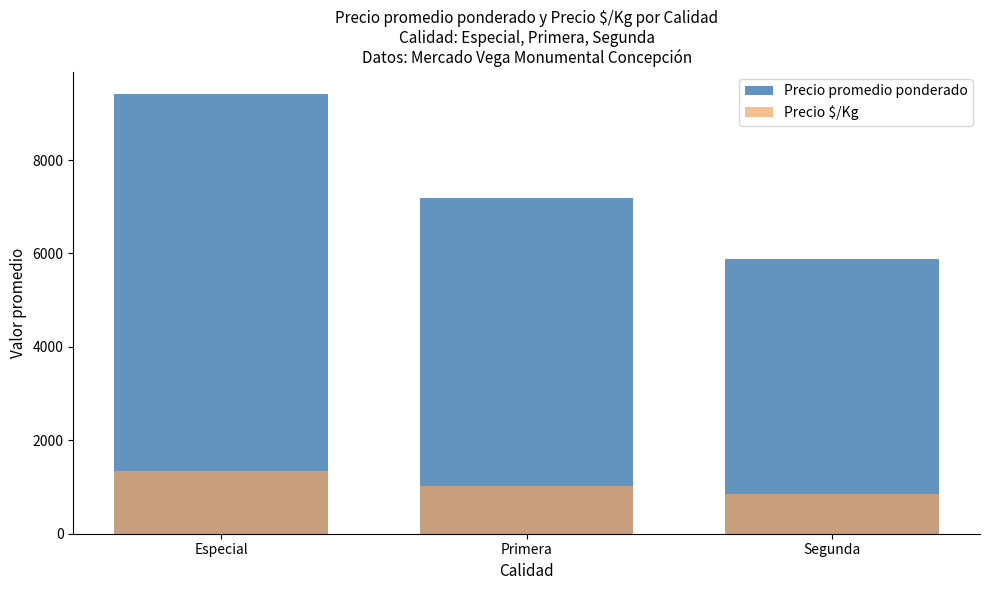

List the series in order of their overall mean, lowest first.

Precio $/Kg, Precio promedio ponderado